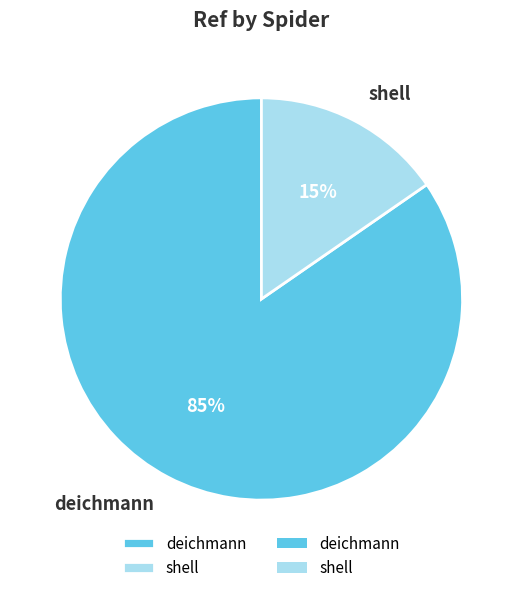

True or false: deichmann accounts for 71% of the total.

False